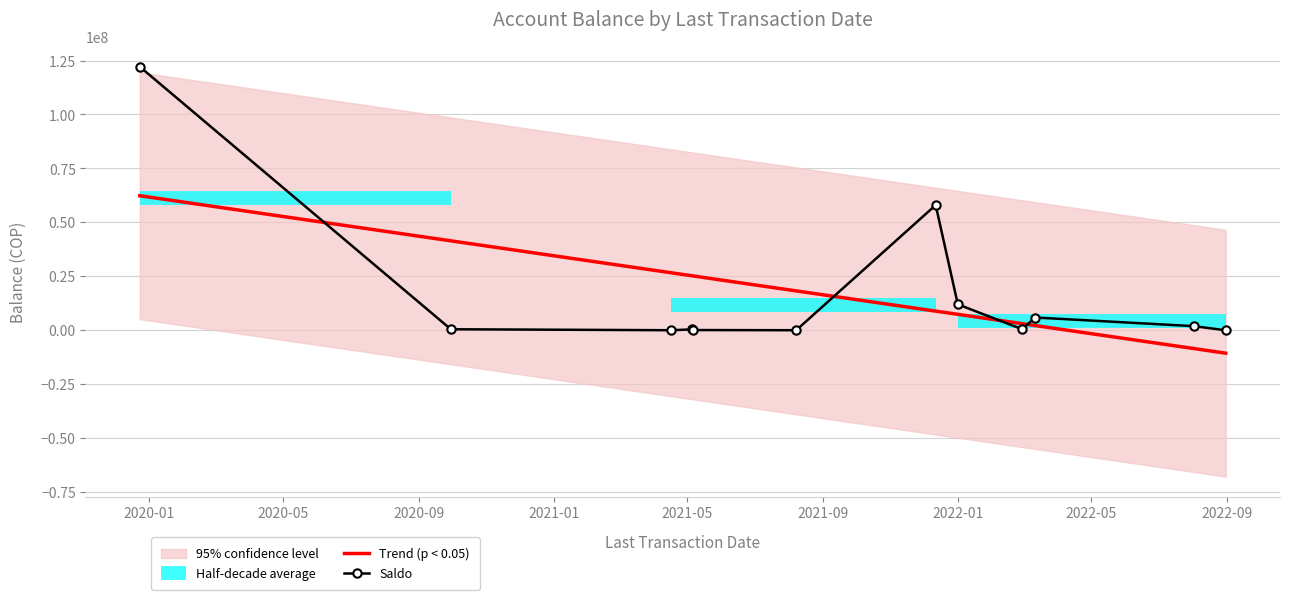

In Saldo, how many points are higher than both neighbors (excluding endpoints)?

3